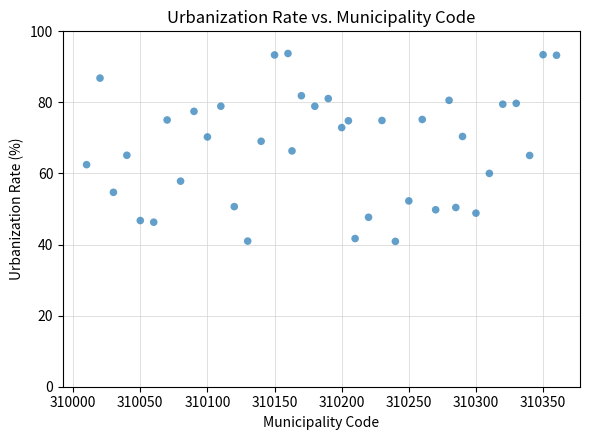

What is the range of X values (max minus min)?

350.0